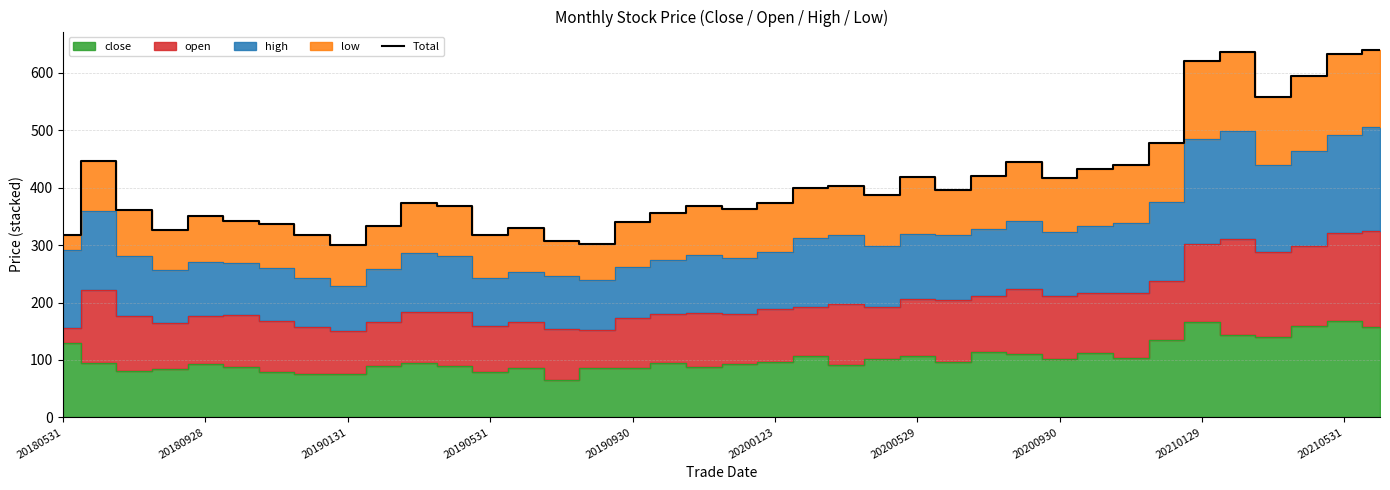

Reading right to left, transcribe all the data shown in this chart.

640.0	632.4	594.6	558.8	636.5	620.2	477.1	438.9	433.0	416.8	444.4	419.7	396.0	417.9	387.1	402.7	398.8	374.2	363.7	368.6	355.3	340.7	301.4	307.5	330.0	317.6	368.4	373.5	333.7	299.4	316.7	337.6	342.5	350.2	327.1	361.6	446.0	317.1